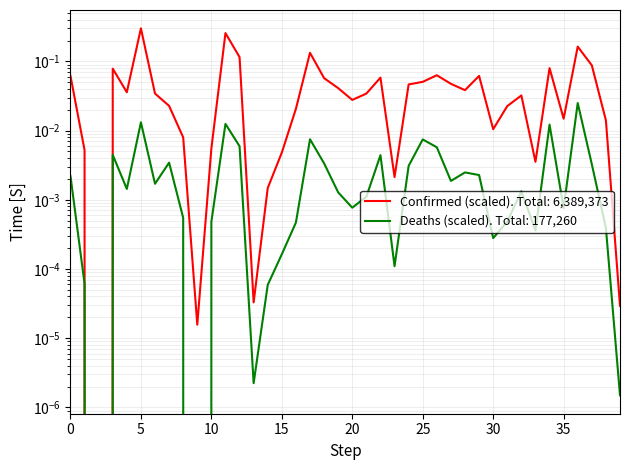

What is the greatest value displayed?

0.3